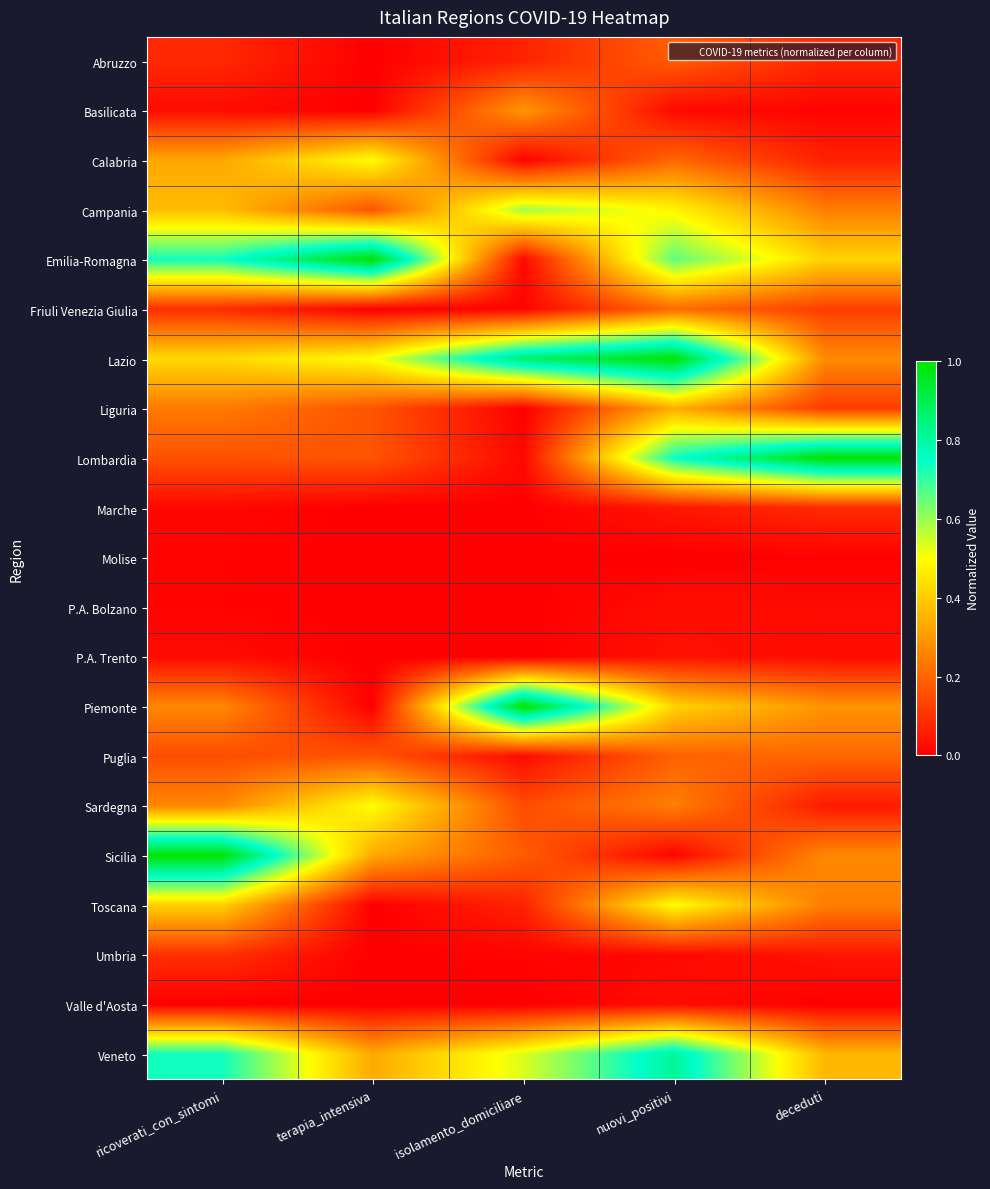

At which category is the sum across all series the highest?

nuovi_positivi